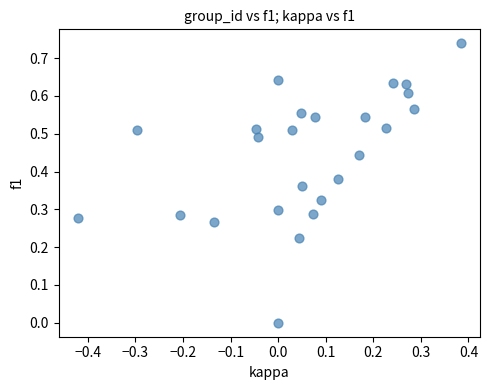

What is the range of X values (max minus min)?

0.8